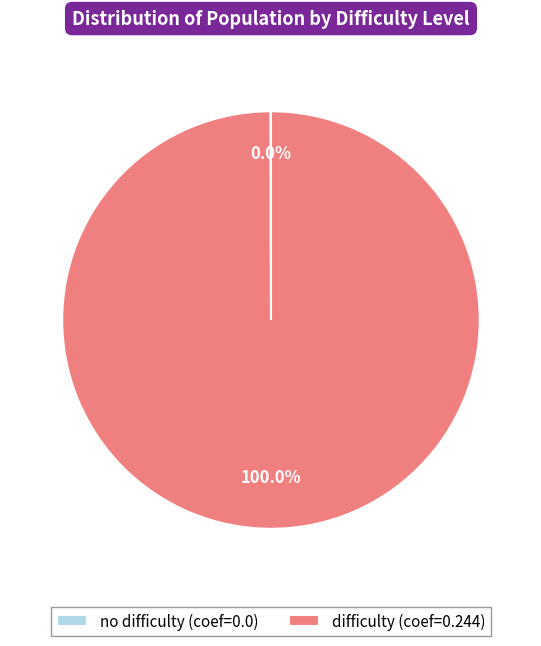

Does difficulty (coef=0.244) represent more than half of the total?

Yes